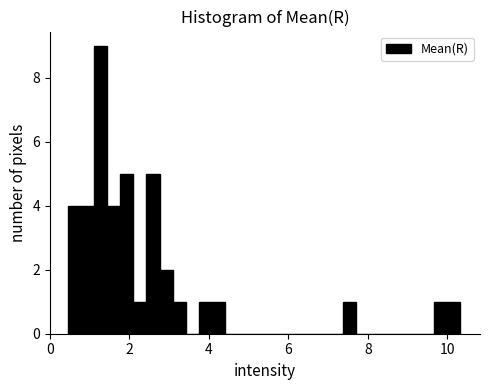

Read against the x-axis, roughly where is the centre of the tallest bar?

1.2